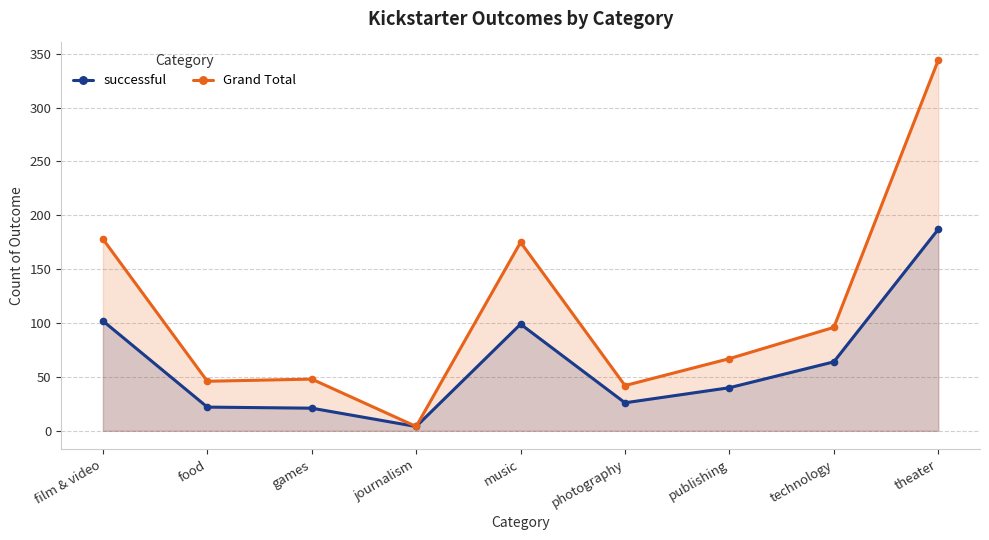

Which category has the highest value in the Grand Total series?

theater